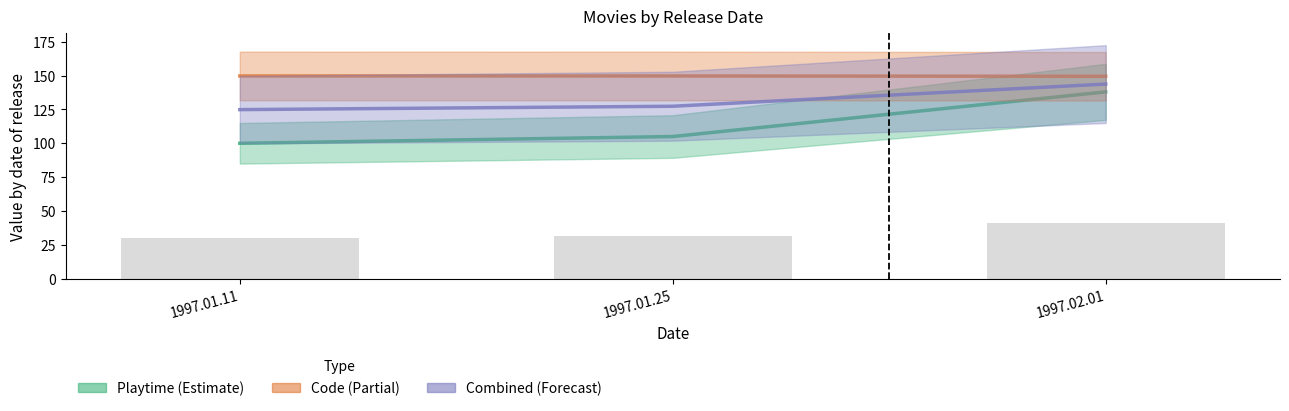

The value of Combined (Forecast) at 1997.02.01 is 209.3. True or false?

False